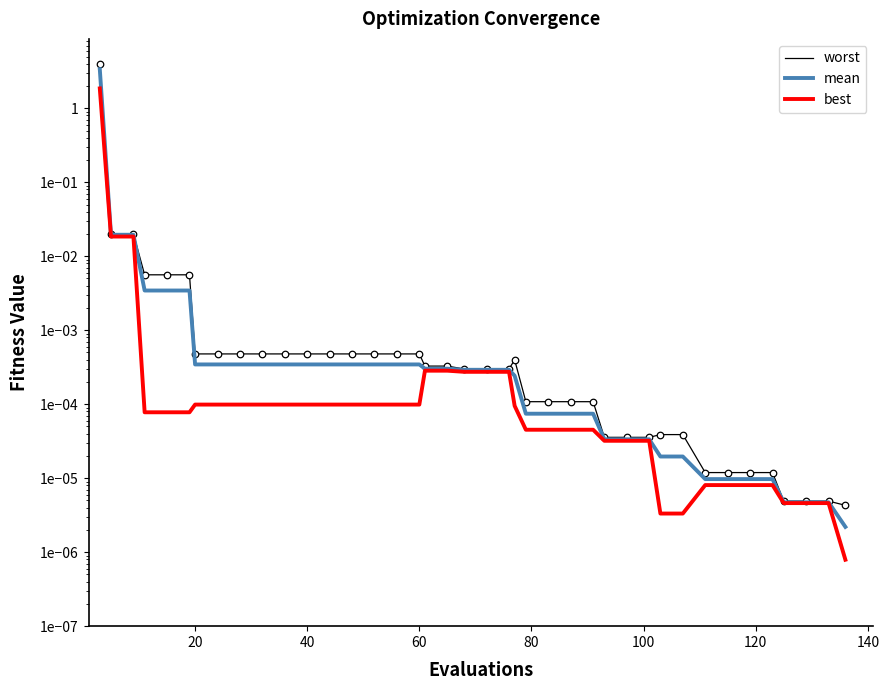

Which series reaches the maximum Y coordinate?

worst